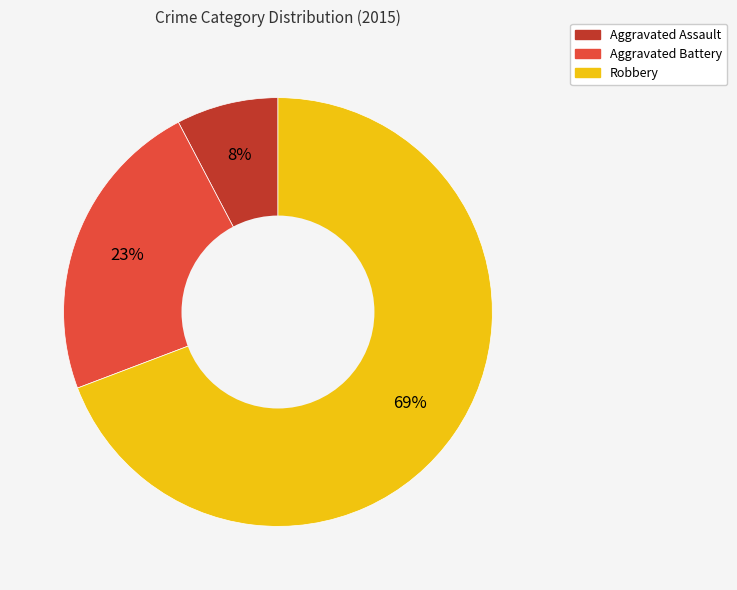

To the nearest percent, what portion does Robbery represent?

69%